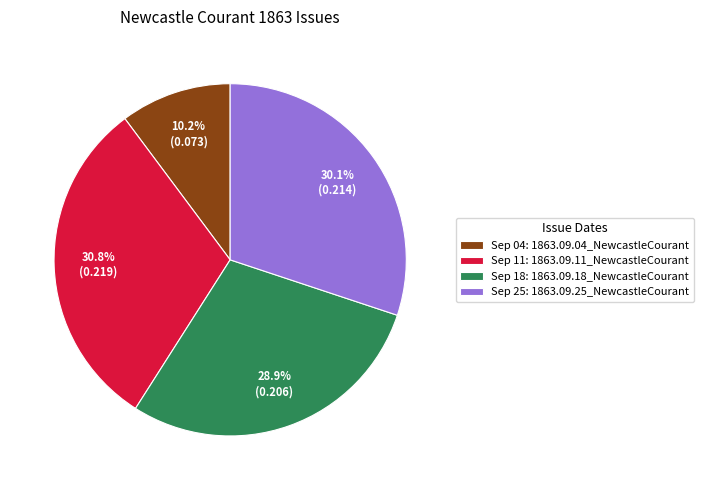

Combined, what portion of the pie is Sep 18: 1863.09.18_NewcastleCourant and Sep 25: 1863.09.25_NewcastleCourant?

59.0%